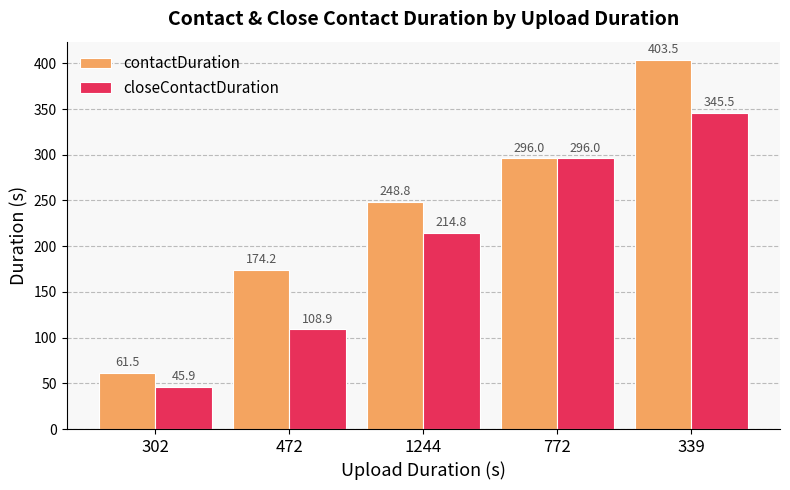

What is the label of the 2nd bar from the right?

772